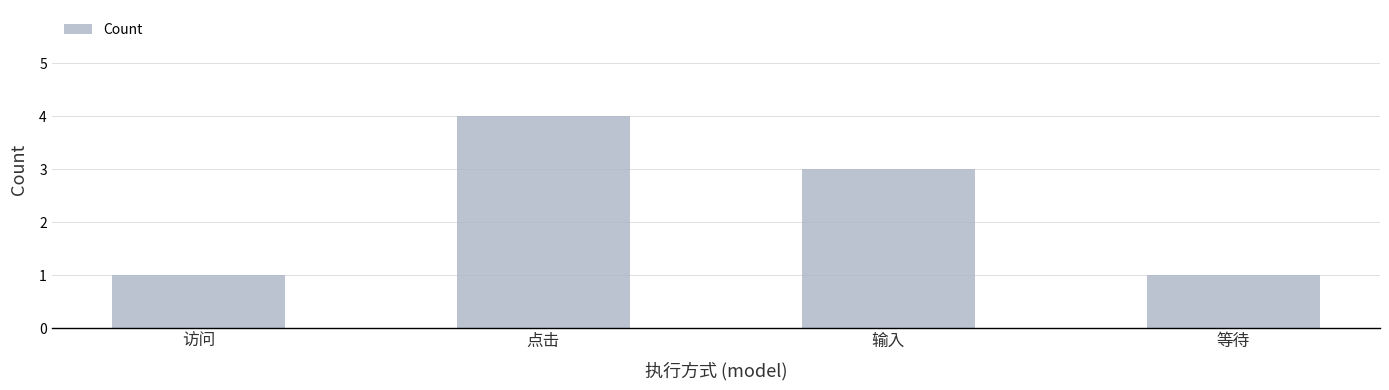

Reading left to right, extract all data points from this chart.

1	4	3	1